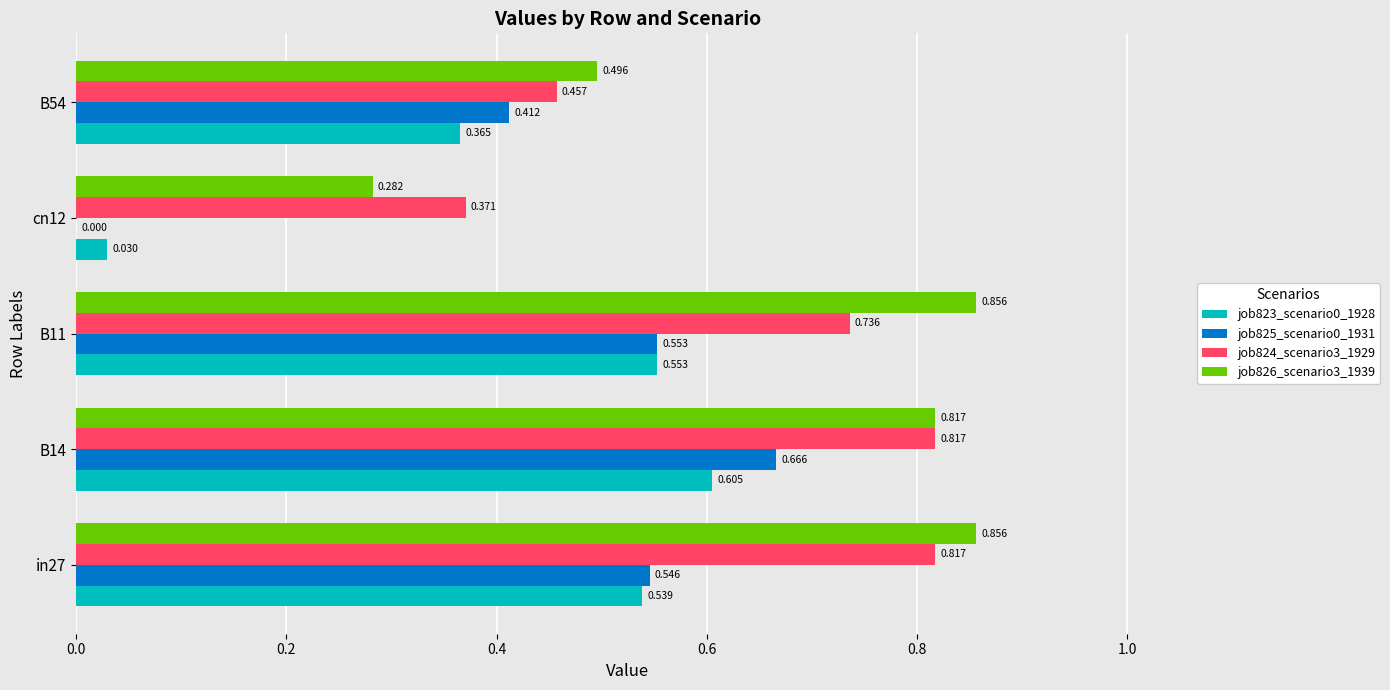

Count the number of categories in the chart.

5